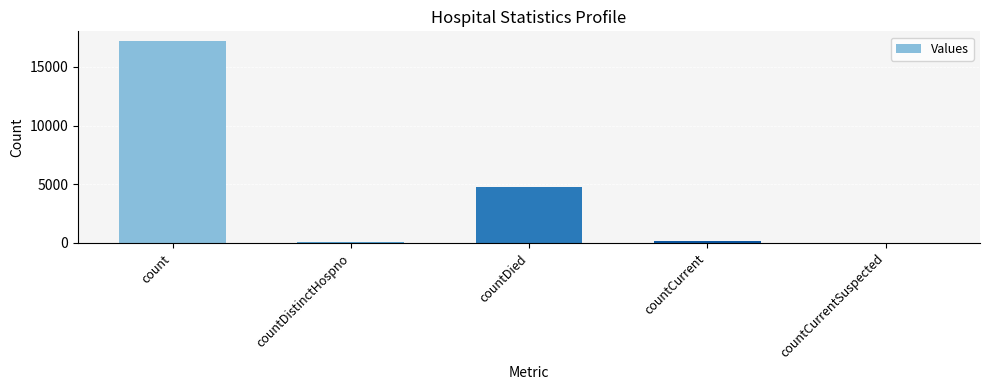

Between countCurrent and count, which is larger?

count